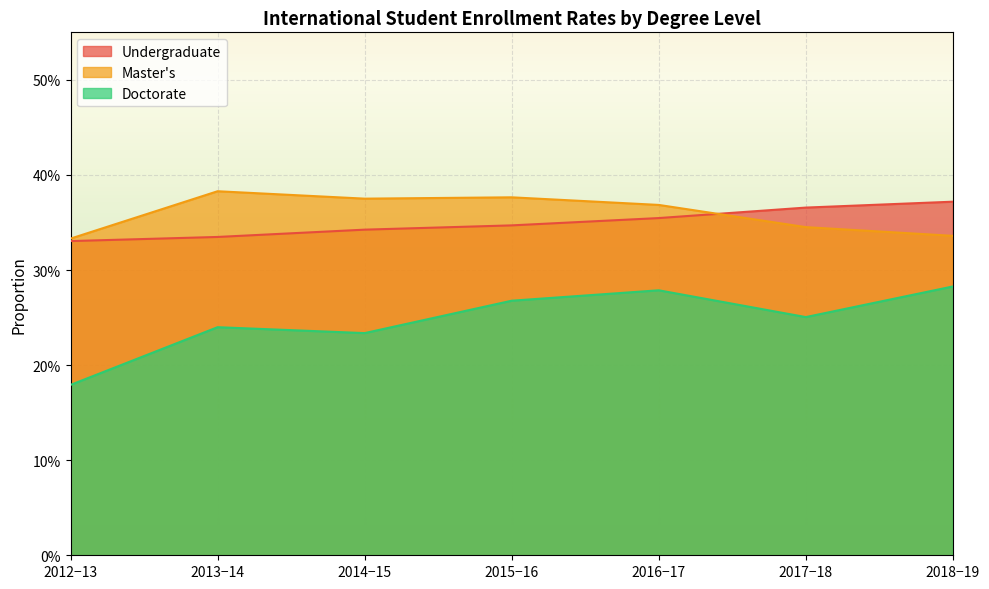

Rank the categories by Master's value from highest to lowest.

2013−14, 2015−16, 2014−15, 2016−17, 2017−18, 2018−19, 2012−13